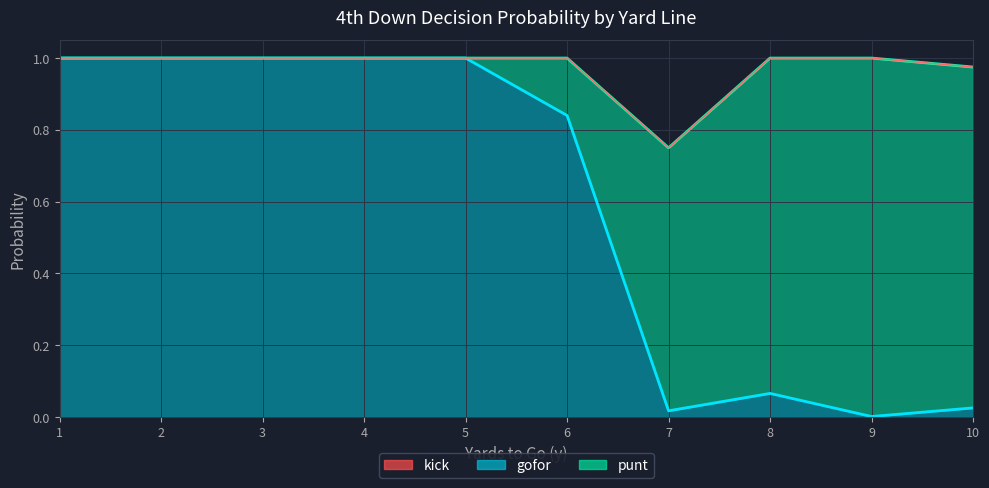

At which category does the chart reach its minimum across all series?

1